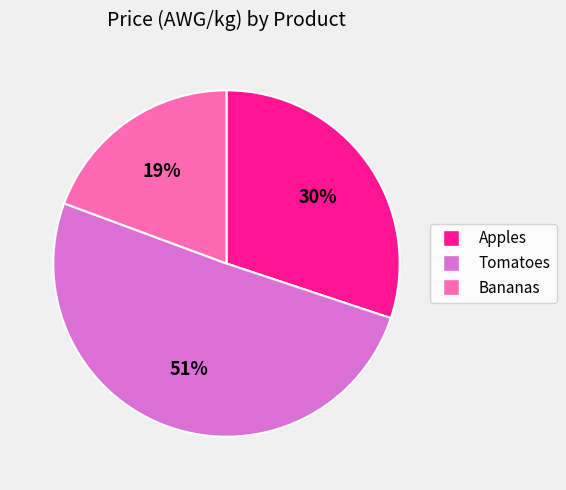

Which category accounts for the majority?

Tomatoes